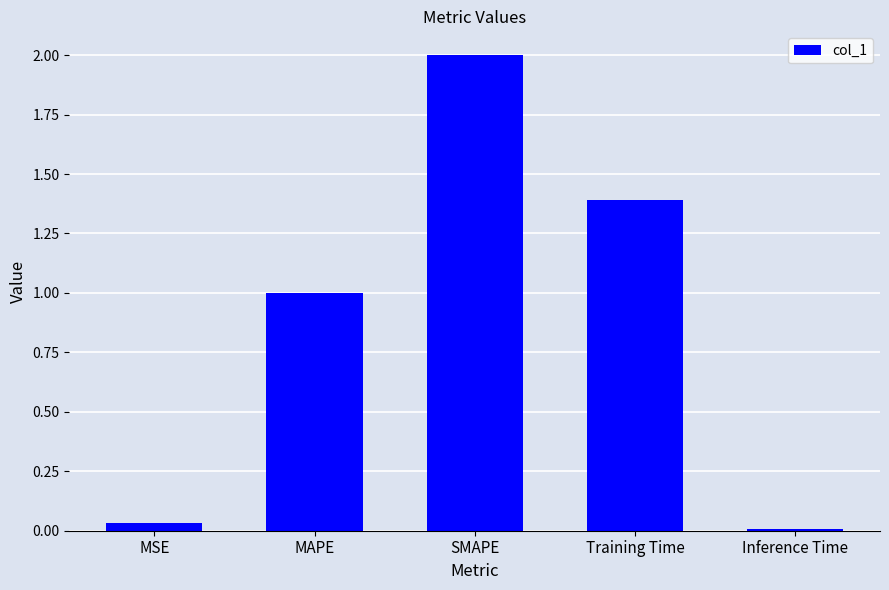

Rank the categories by value from lowest to highest.

Inference Time, MSE, MAPE, Training Time, SMAPE